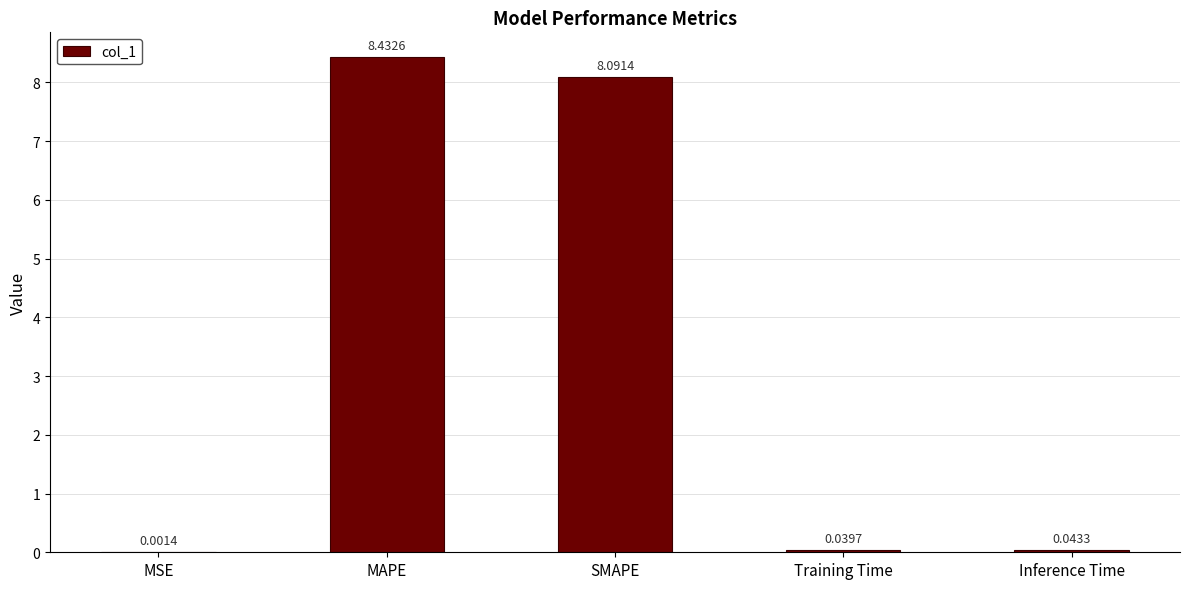

Which category has the highest value across all series?

MAPE